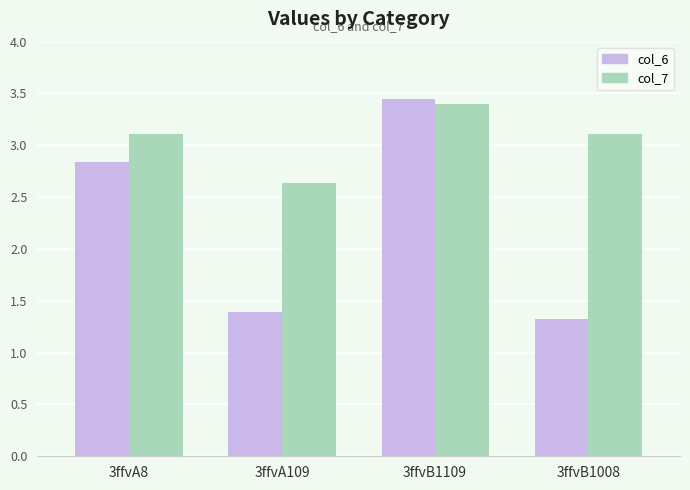

What is the difference between the maximum and second lowest values in the col_6 series?

2.1